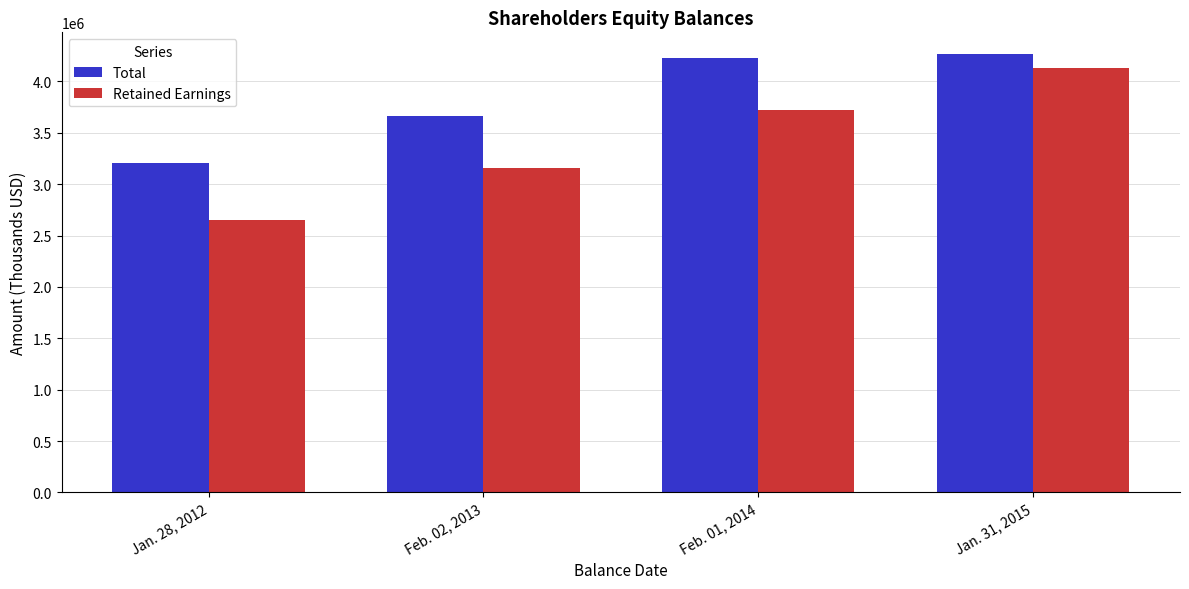

Count the number of data series in this chart.

2